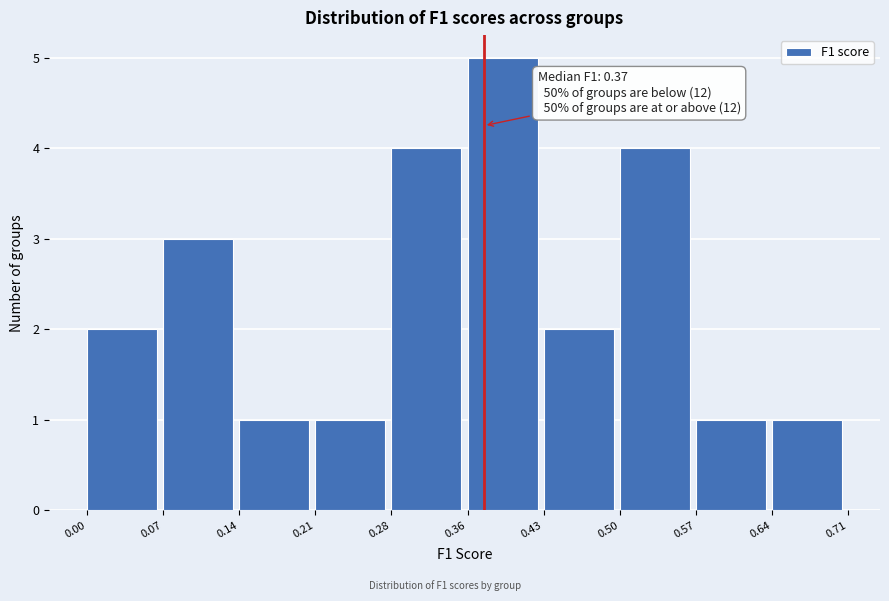

Over which range of the x-axis is the bar tallest?

0.36 to 0.43